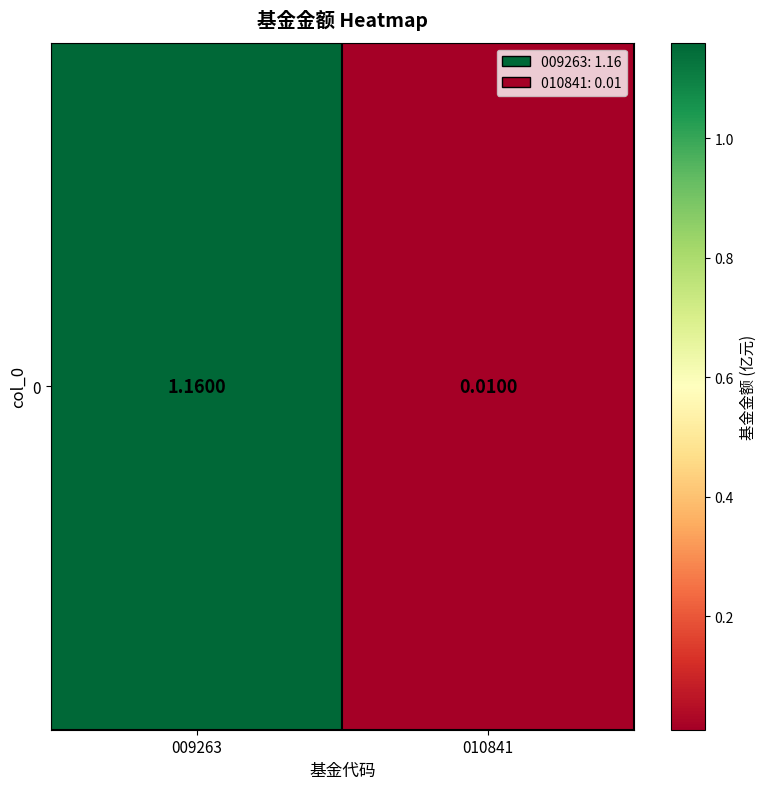

Rank the categories by value from lowest to highest.

010841, 009263